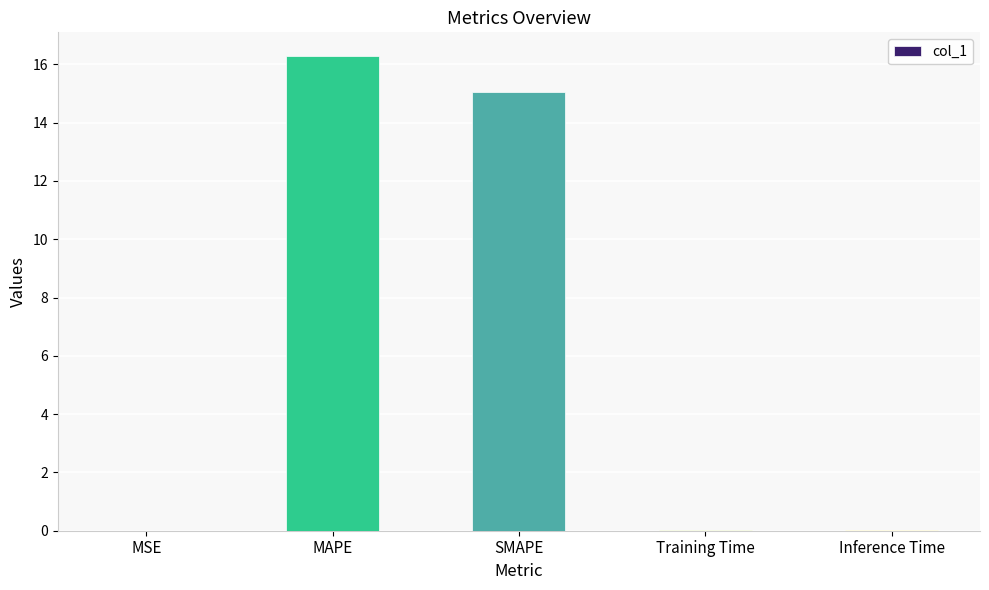

At which label is the value closest to 8?

SMAPE